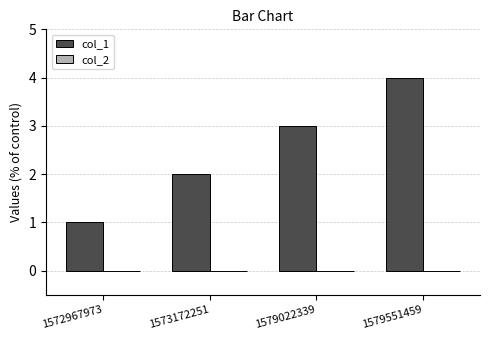

Which category has the highest value across all series?

1579551459